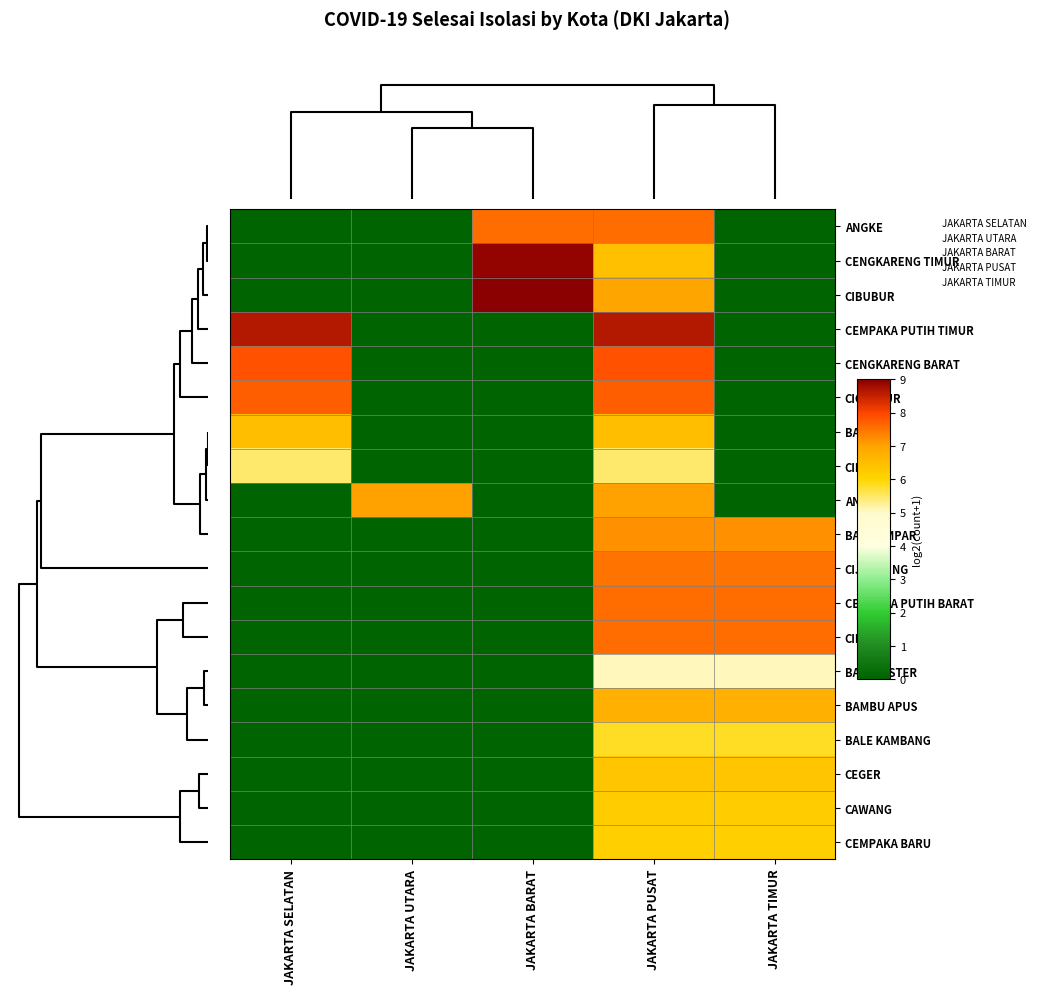

Reading left to right, what are all the values shown in this chart?

ANGKE: JAKARTA SELATAN=0.0	JAKARTA UTARA=0.0	JAKARTA BARAT=7.6	JAKARTA PUSAT=7.6	JAKARTA TIMUR=0.0
CENGKARENG TIMUR: JAKARTA SELATAN=0.0	JAKARTA UTARA=0.0	JAKARTA BARAT=8.9	JAKARTA PUSAT=6.5	JAKARTA TIMUR=0.0
CIBUBUR: JAKARTA SELATAN=0.0	JAKARTA UTARA=0.0	JAKARTA BARAT=9.0	JAKARTA PUSAT=7.0	JAKARTA TIMUR=0.0
CEMPAKA PUTIH TIMUR: JAKARTA SELATAN=8.6	JAKARTA UTARA=0.0	JAKARTA BARAT=0.0	JAKARTA PUSAT=8.6	JAKARTA TIMUR=0.0
CENGKARENG BARAT: JAKARTA SELATAN=7.9	JAKARTA UTARA=0.0	JAKARTA BARAT=0.0	JAKARTA PUSAT=7.9	JAKARTA TIMUR=0.0
CIGANJUR: JAKARTA SELATAN=7.7	JAKARTA UTARA=0.0	JAKARTA BARAT=0.0	JAKARTA PUSAT=7.7	JAKARTA TIMUR=0.0
BANGKA: JAKARTA SELATAN=6.5	JAKARTA UTARA=0.0	JAKARTA BARAT=0.0	JAKARTA PUSAT=6.5	JAKARTA TIMUR=0.0
CIKINI: JAKARTA SELATAN=5.5	JAKARTA UTARA=0.0	JAKARTA BARAT=0.0	JAKARTA PUSAT=5.5	JAKARTA TIMUR=0.0
ANCOL: JAKARTA SELATAN=0.0	JAKARTA UTARA=7.0	JAKARTA BARAT=0.0	JAKARTA PUSAT=7.0	JAKARTA TIMUR=0.0
BATU AMPAR: JAKARTA SELATAN=0.0	JAKARTA UTARA=0.0	JAKARTA BARAT=0.0	JAKARTA PUSAT=7.2	JAKARTA TIMUR=7.2
CIJANTUNG: JAKARTA SELATAN=0.0	JAKARTA UTARA=0.0	JAKARTA BARAT=0.0	JAKARTA PUSAT=7.5	JAKARTA TIMUR=7.5
CEMPAKA PUTIH BARAT: JAKARTA SELATAN=0.0	JAKARTA UTARA=0.0	JAKARTA BARAT=0.0	JAKARTA PUSAT=7.6	JAKARTA TIMUR=7.6
CIDENG: JAKARTA SELATAN=0.0	JAKARTA UTARA=0.0	JAKARTA BARAT=0.0	JAKARTA PUSAT=7.6	JAKARTA TIMUR=7.6
BALI MESTER: JAKARTA SELATAN=0.0	JAKARTA UTARA=0.0	JAKARTA BARAT=0.0	JAKARTA PUSAT=5.1	JAKARTA TIMUR=5.1
BAMBU APUS: JAKARTA SELATAN=0.0	JAKARTA UTARA=0.0	JAKARTA BARAT=0.0	JAKARTA PUSAT=6.8	JAKARTA TIMUR=6.8
BALE KAMBANG: JAKARTA SELATAN=0.0	JAKARTA UTARA=0.0	JAKARTA BARAT=0.0	JAKARTA PUSAT=5.8	JAKARTA TIMUR=5.8
CEGER: JAKARTA SELATAN=0.0	JAKARTA UTARA=0.0	JAKARTA BARAT=0.0	JAKARTA PUSAT=6.4	JAKARTA TIMUR=6.4
CAWANG: JAKARTA SELATAN=0.0	JAKARTA UTARA=0.0	JAKARTA BARAT=0.0	JAKARTA PUSAT=6.2	JAKARTA TIMUR=6.2
CEMPAKA BARU: JAKARTA SELATAN=0.0	JAKARTA UTARA=0.0	JAKARTA BARAT=0.0	JAKARTA PUSAT=6.1	JAKARTA TIMUR=6.1